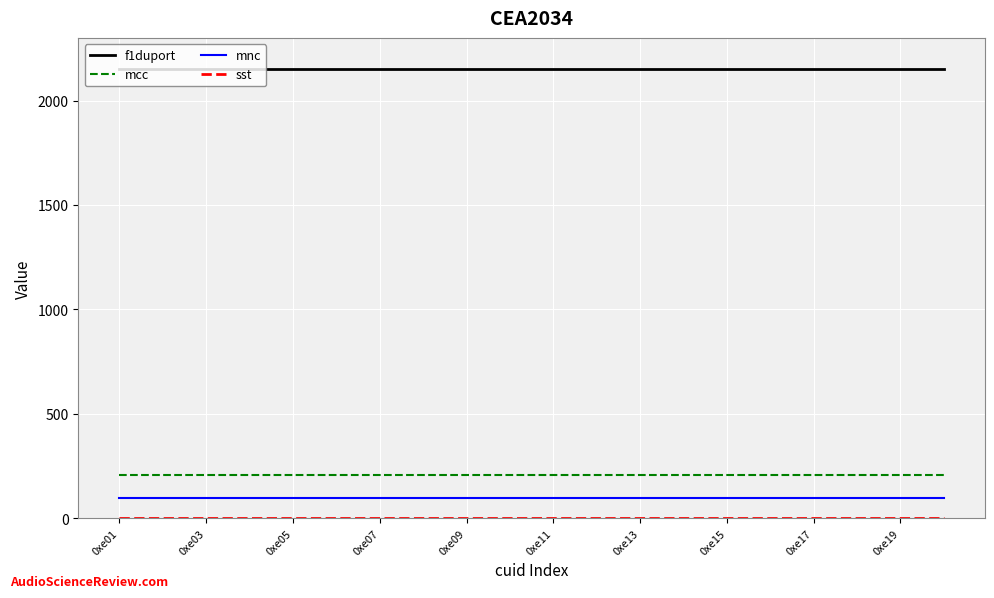

True or false: mcc and mnc intersect in this chart.

False